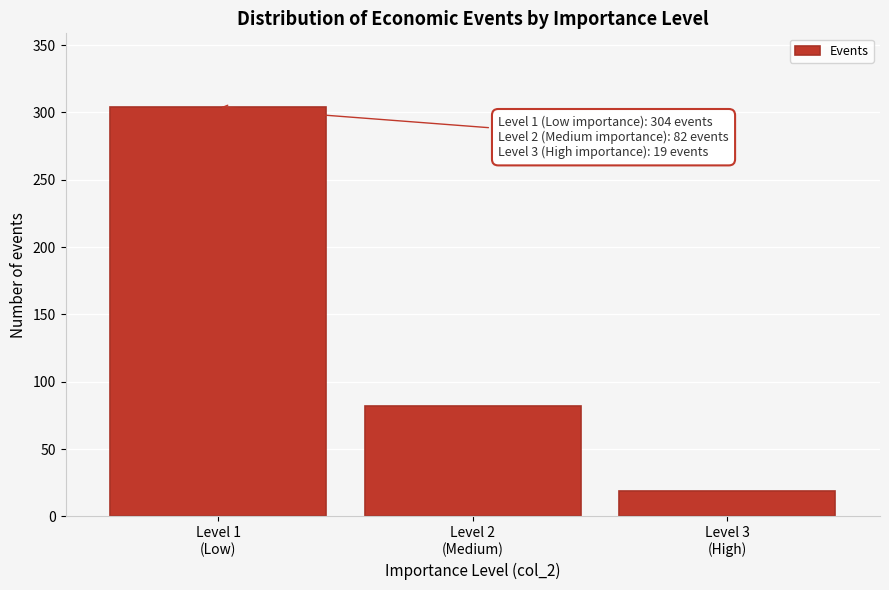

Reading left to right, list all the values displayed in this chart.

304	82	19